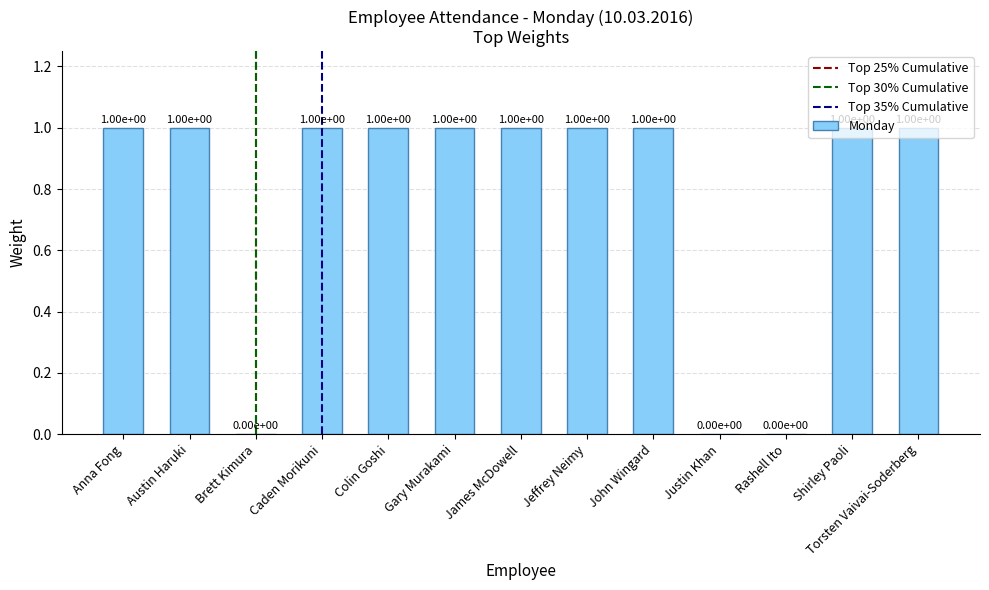

What is the greatest value displayed?

1